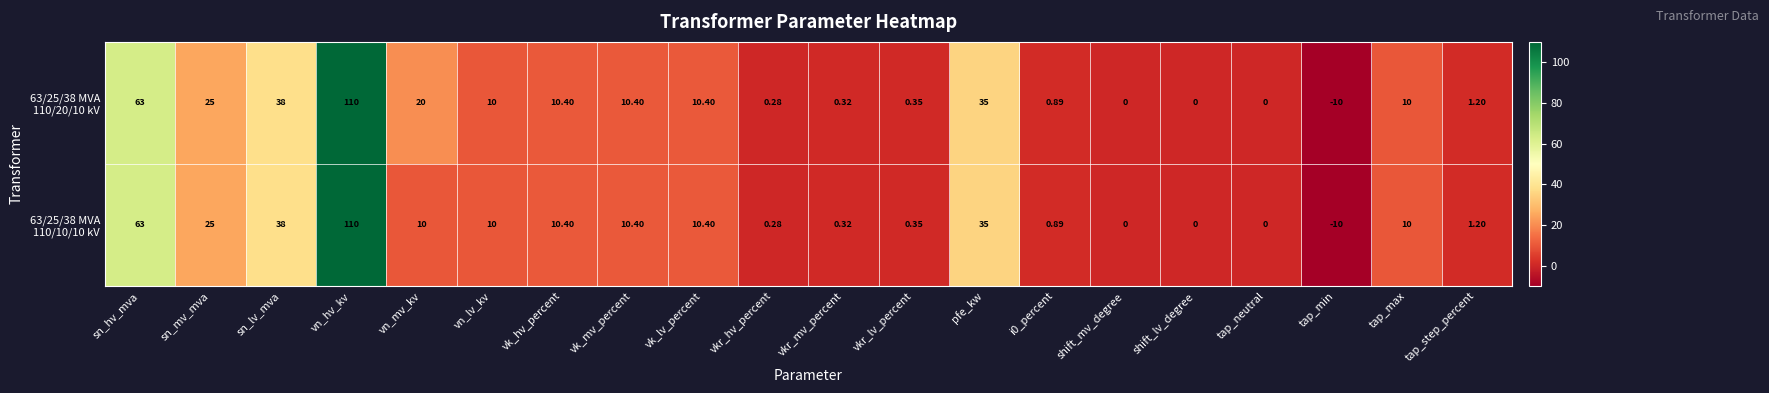

At which category is the sum across all series the highest?

vn_hv_kv